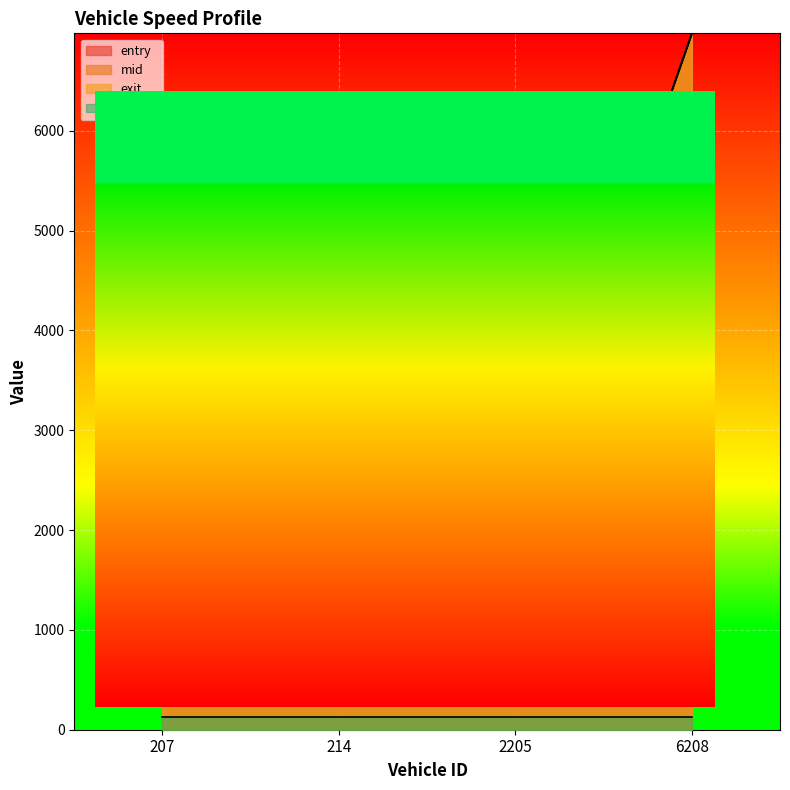

How many data points does each series have?

4